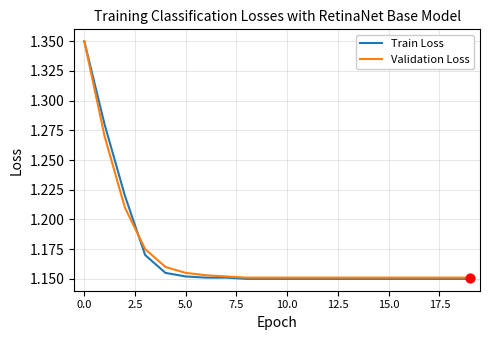

Which series has the largest range (max minus min)?

Train Loss